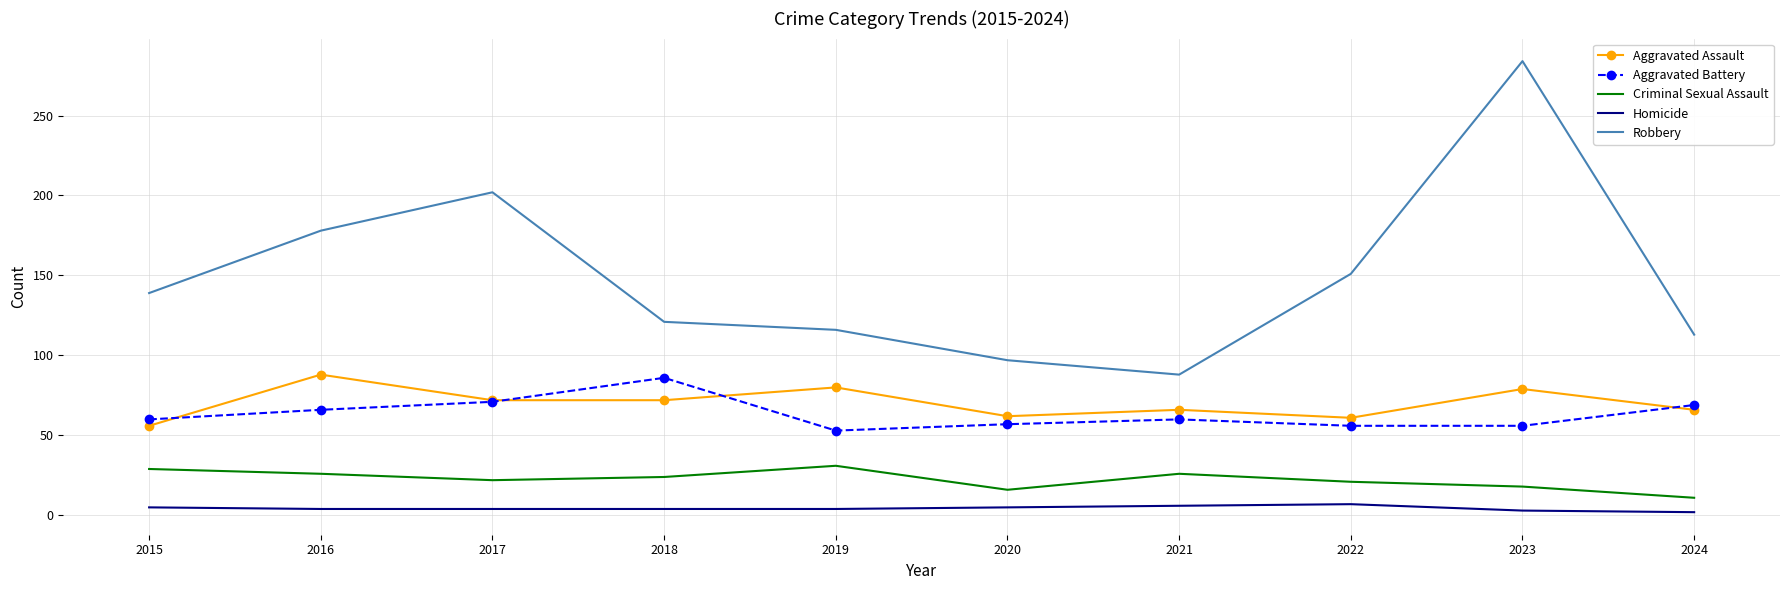

At 2015, list the series in order from largest to smallest.

Robbery, Aggravated Battery, Aggravated Assault, Criminal Sexual Assault, Homicide